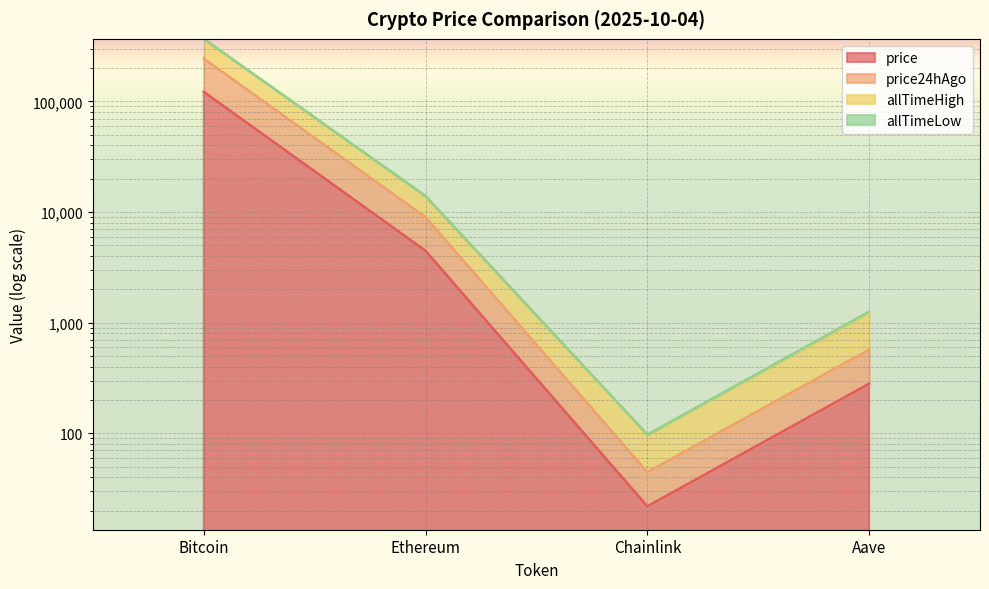

True or false: price24hAgo and price cross at least once.

False